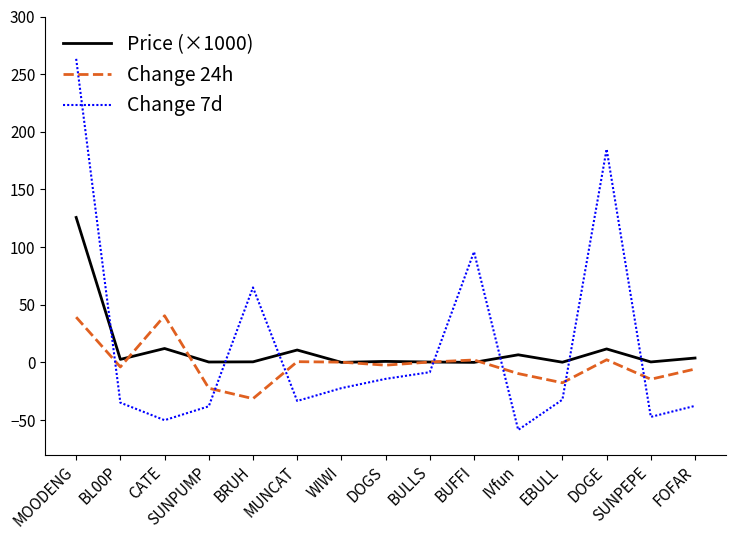

The Change 7d series shows -50.1 at CATE. True or false?

True